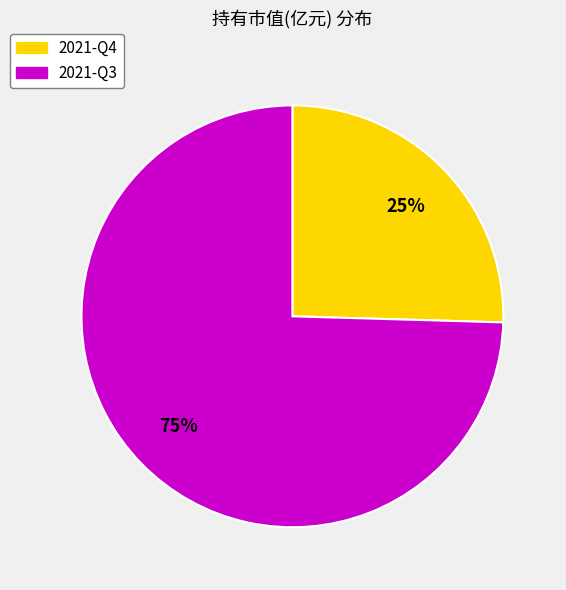

Rank the categories by value from highest to lowest.

2021-Q3, 2021-Q4